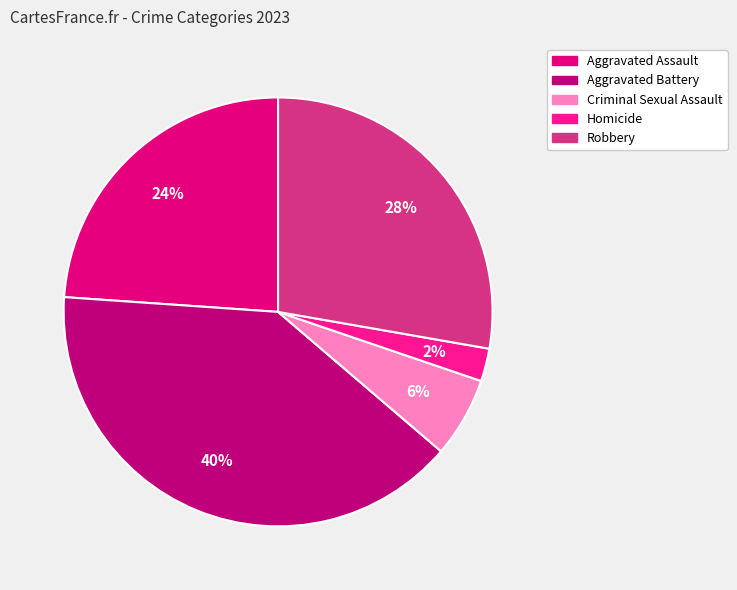

To the nearest percent, what portion does Homicide represent?

2%